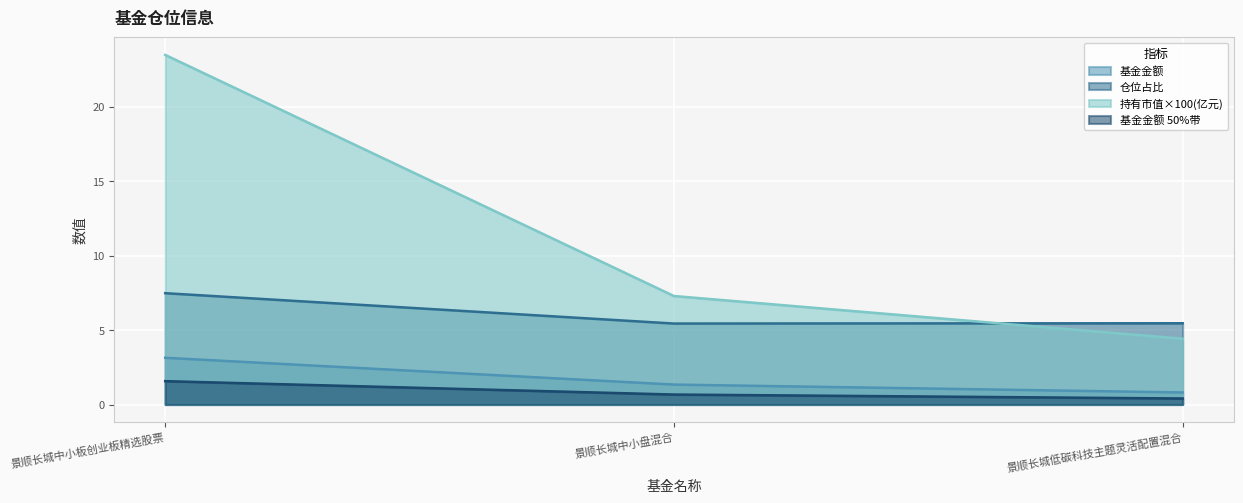

What position from the right is 景顺长城低碳科技主题灵活配置混合?

1